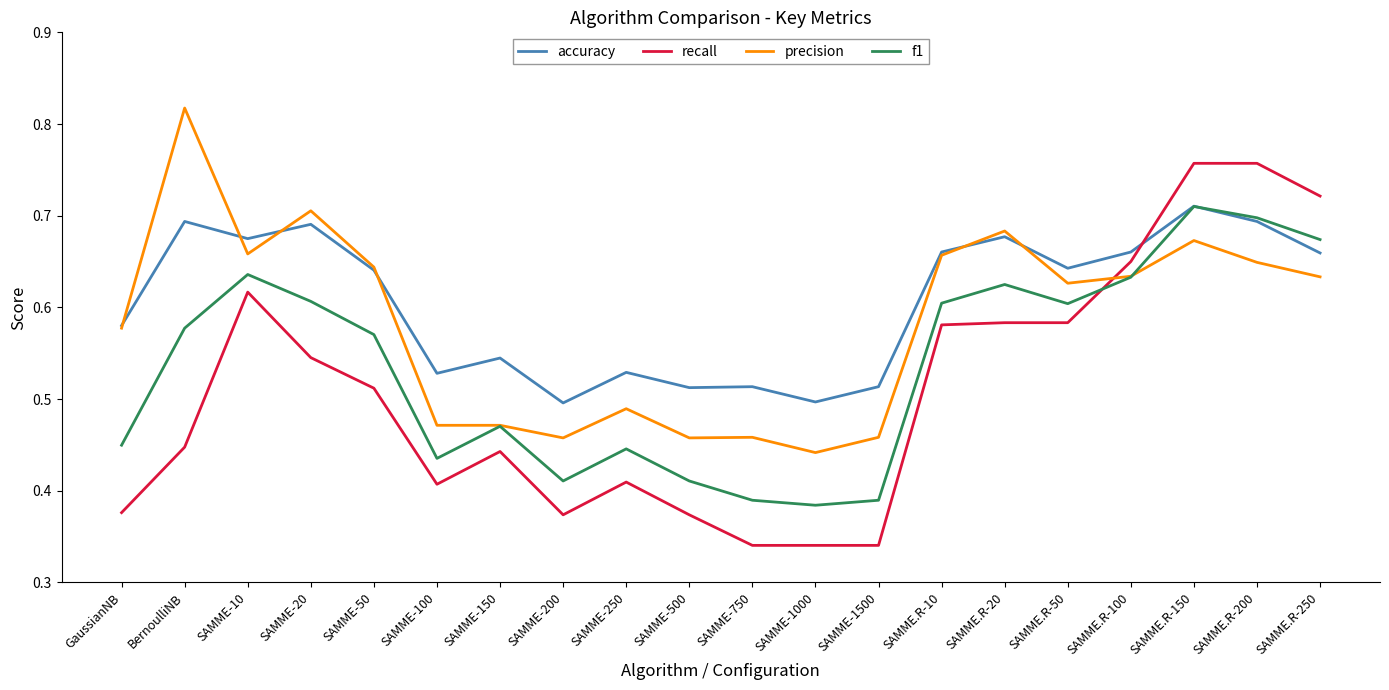

Is it true that recall equals 0.6 at GaussianNB?

False